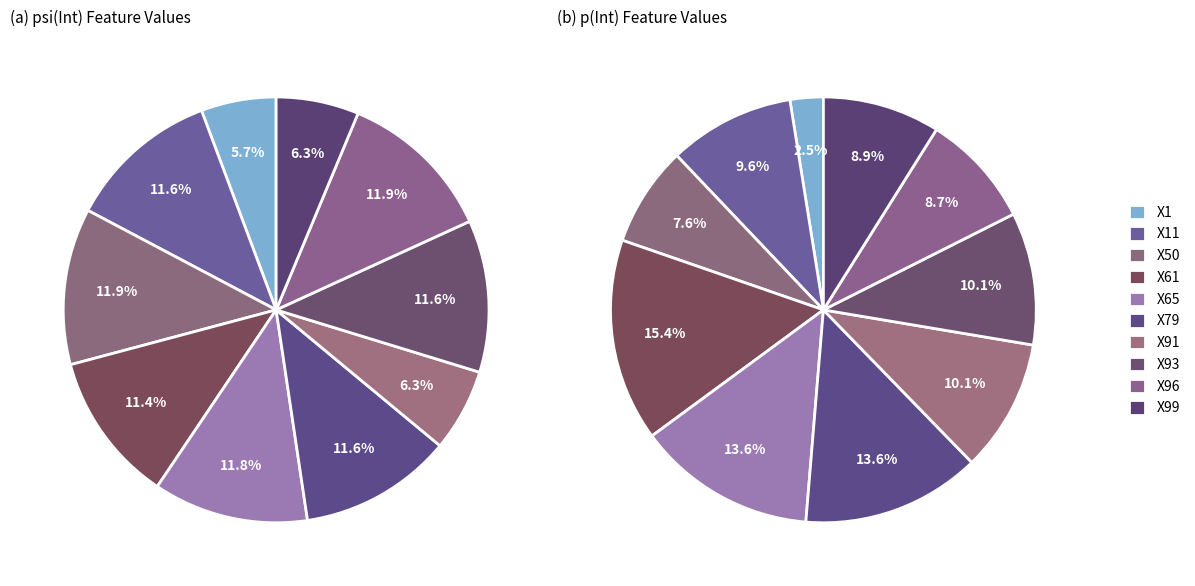

Count the number of slices in the pie.

10